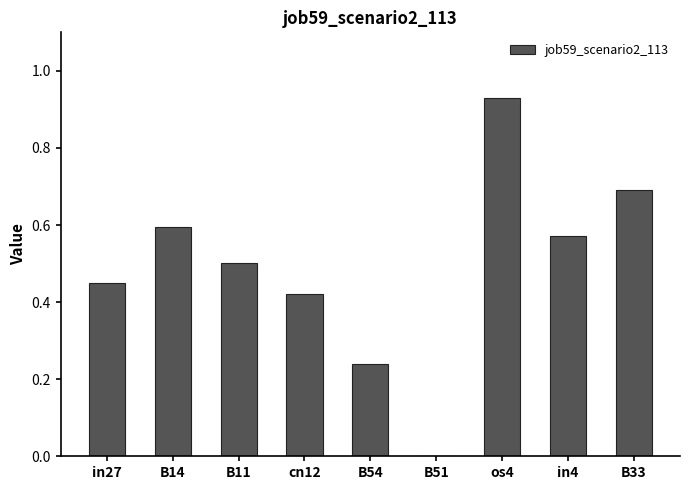

Between in27 and cn12, which is larger?

in27